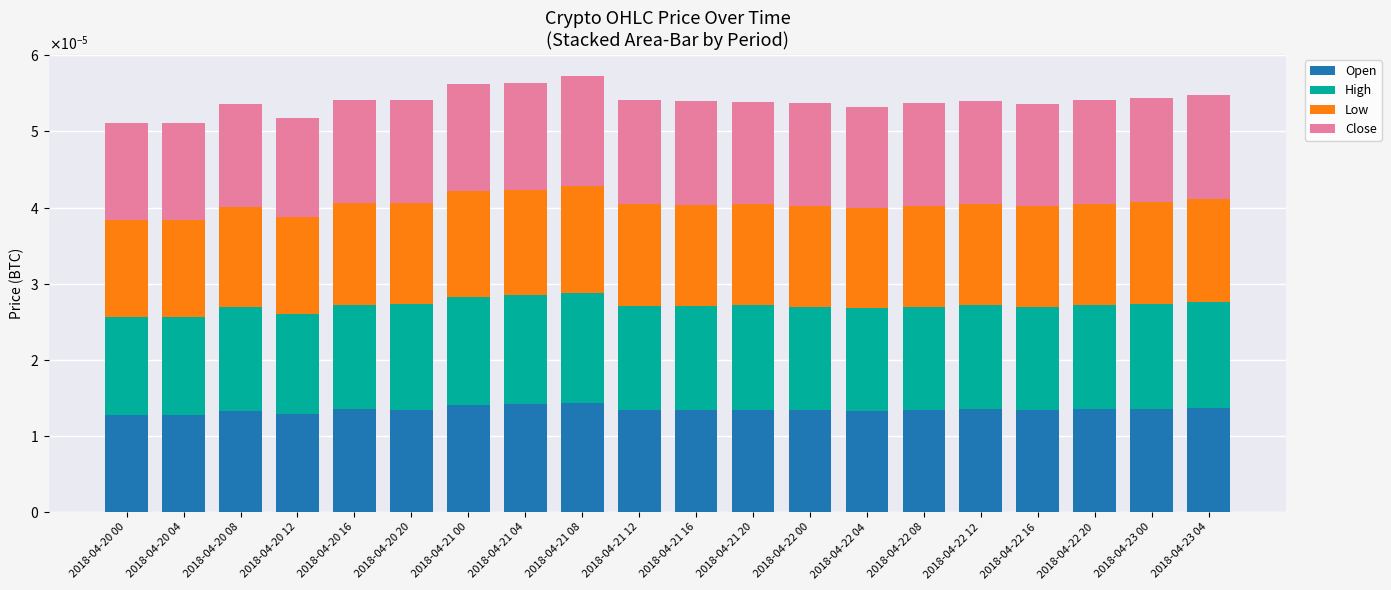

At 2018-04-20 08, list the series in order from smallest to largest.

Low, Open, Close, High